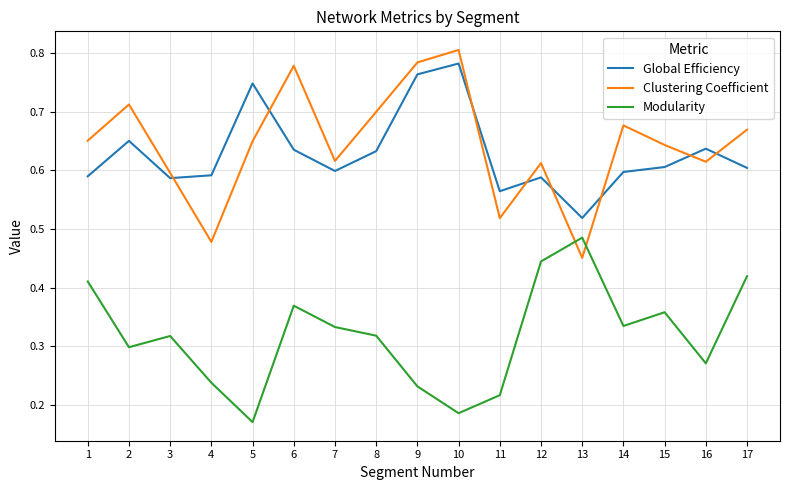

What is the difference between the highest and lowest values at 13?

0.1